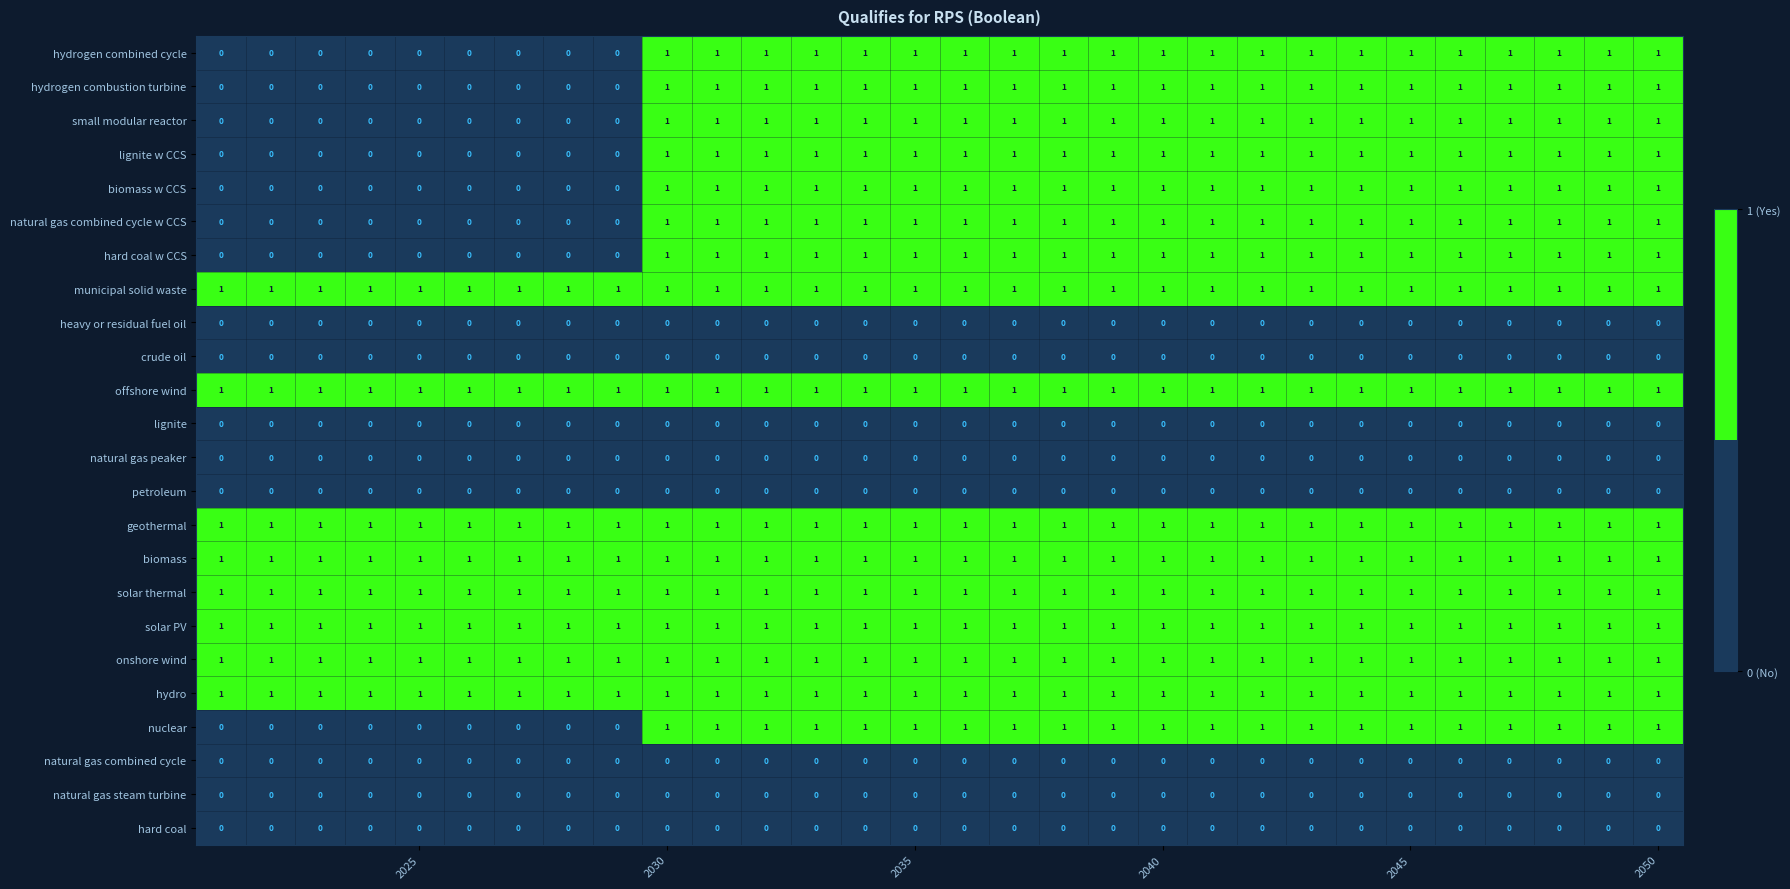

What is the sum of all solar thermal values?

30